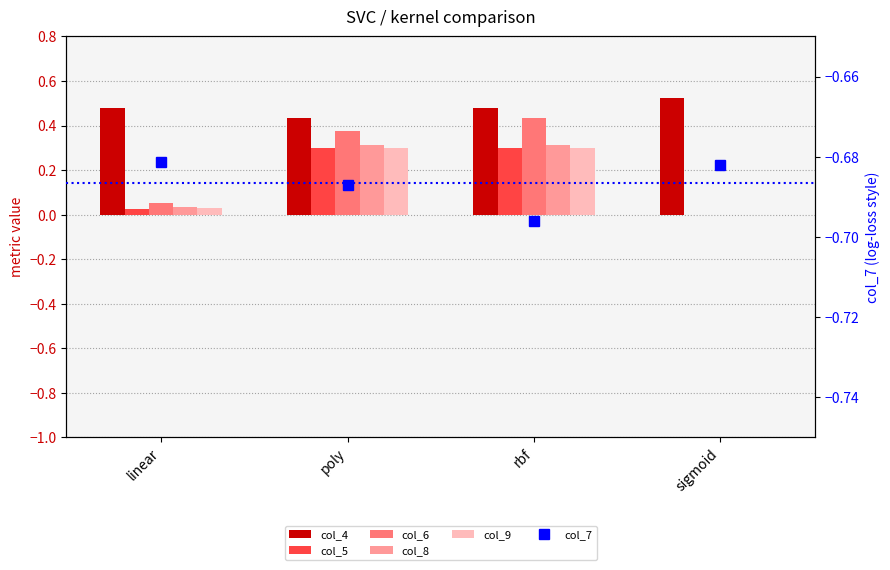

What is the value of the col_7 bar at the 4th from the left?

-0.7